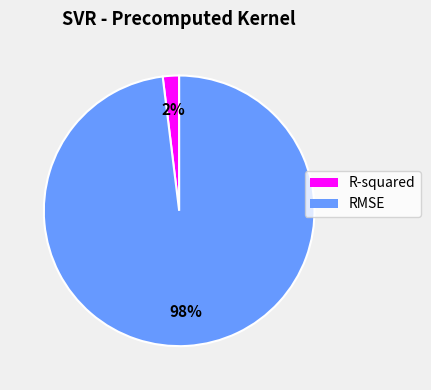

To the nearest percent, what portion does RMSE represent?

98%